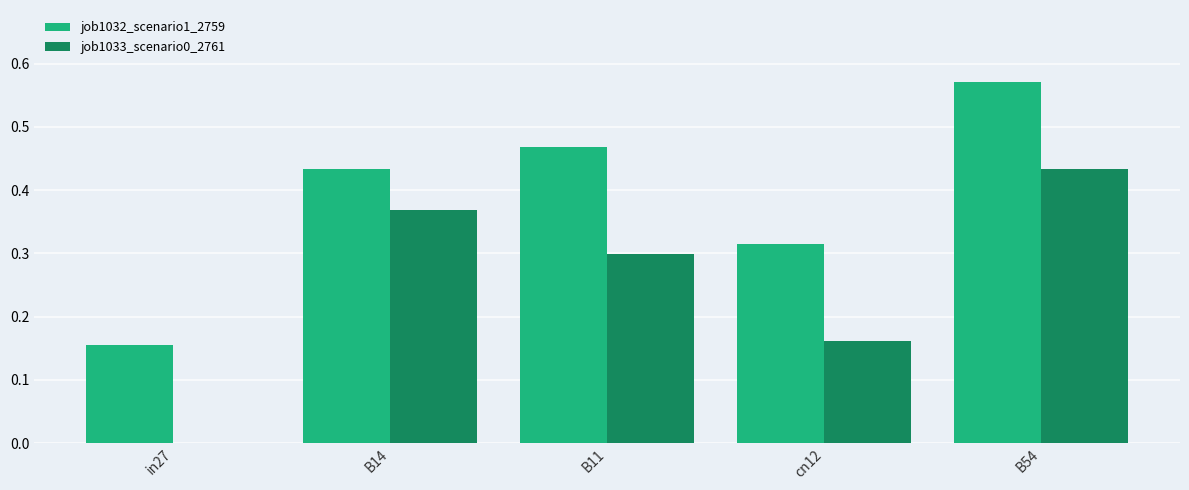

What is the sum of all job1033_scenario0_2761 values?

1.3